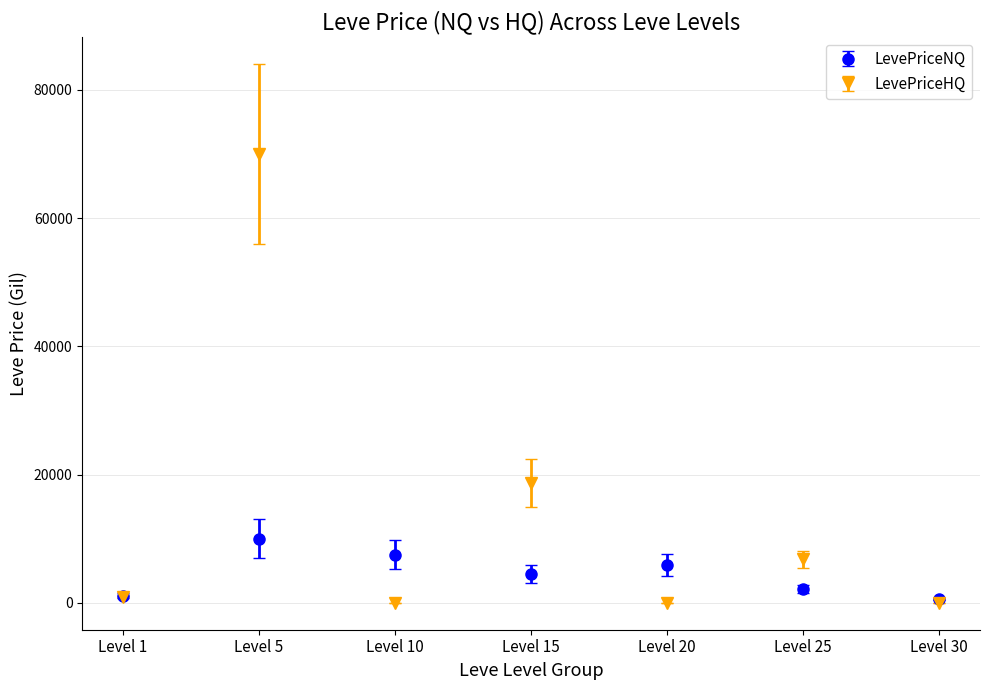

How many data points in LevePriceHQ are less than 944?

3